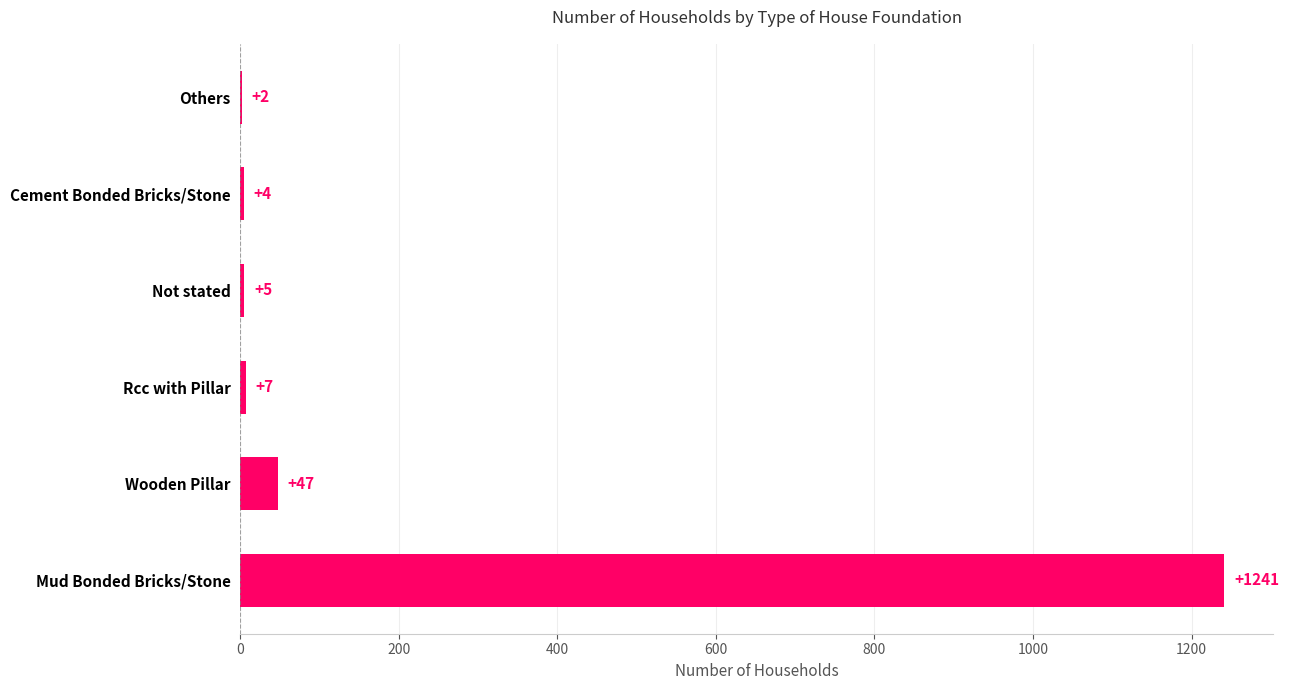

How many categories are shown in the chart?

6